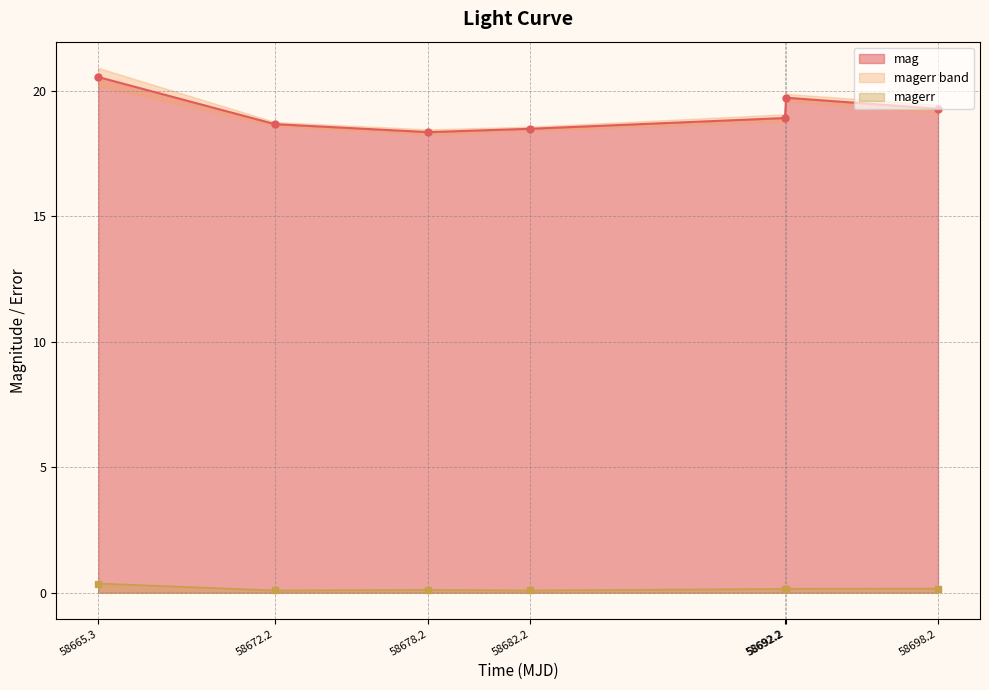

What is the label of the 5th point from the left?

58692.2